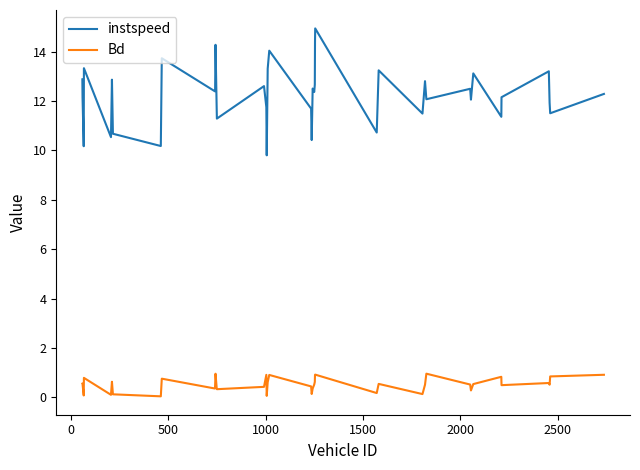

Which series has the largest range (max minus min)?

instspeed